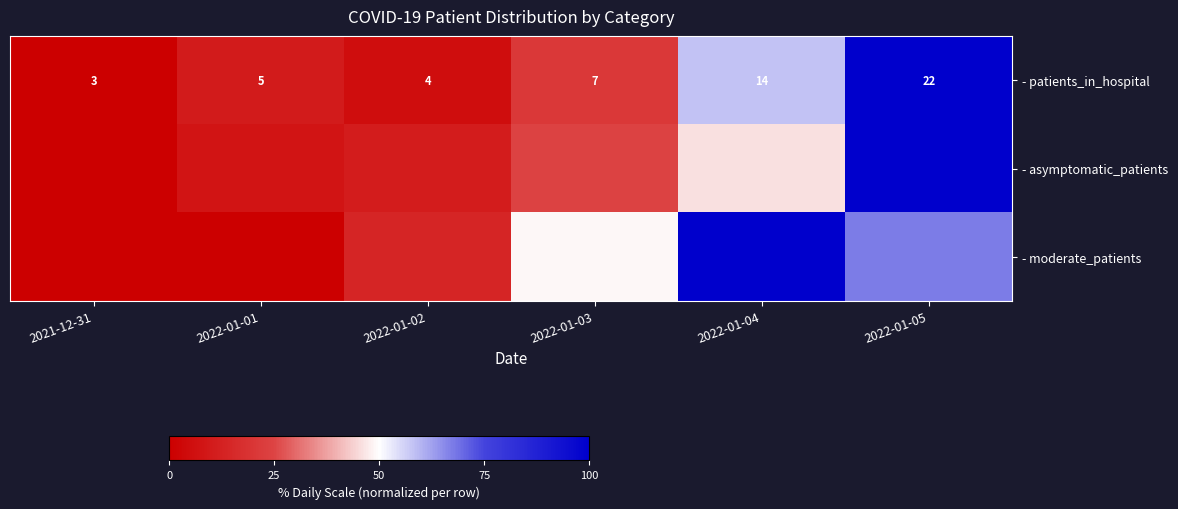

Rank the categories by - asymptomatic_patients value from highest to lowest.

2022-01-05, 2022-01-04, 2022-01-03, 2022-01-02, 2022-01-01, 2021-12-31